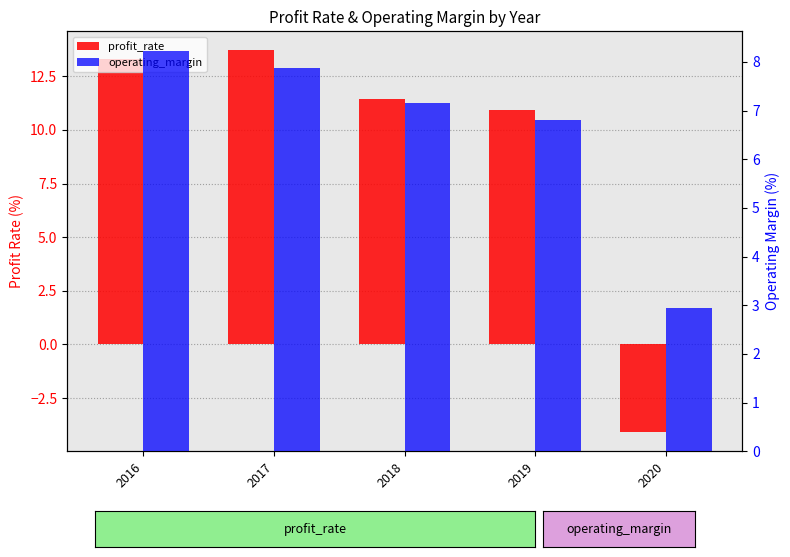

List the series in order of their peak value, lowest first.

operating_margin, profit_rate